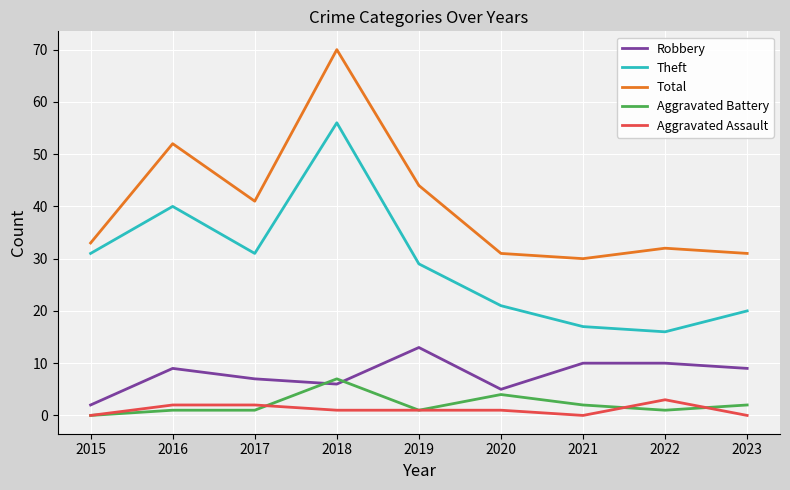

At which category does Robbery reach its first local valley?

2018